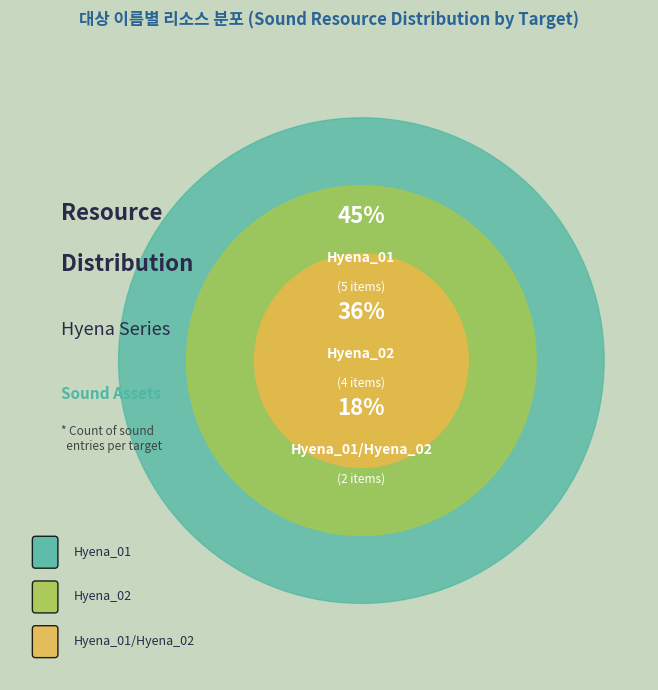

Is it true that Hyena_01/Hyena_02 is 18% of the pie?

True